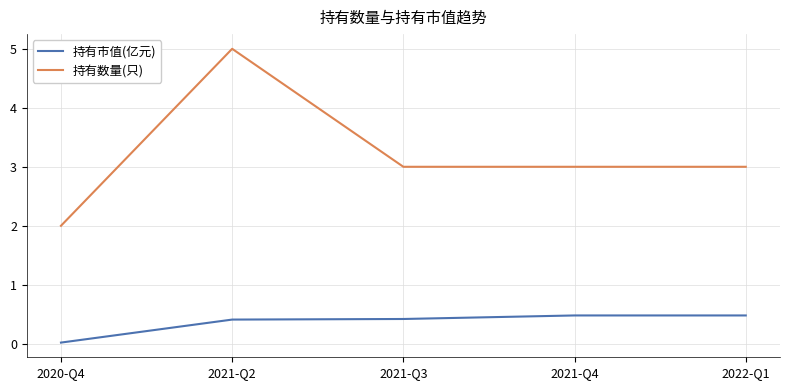

True or false: 持有数量(只) has a value of 0.8 at 2021-Q4.

False